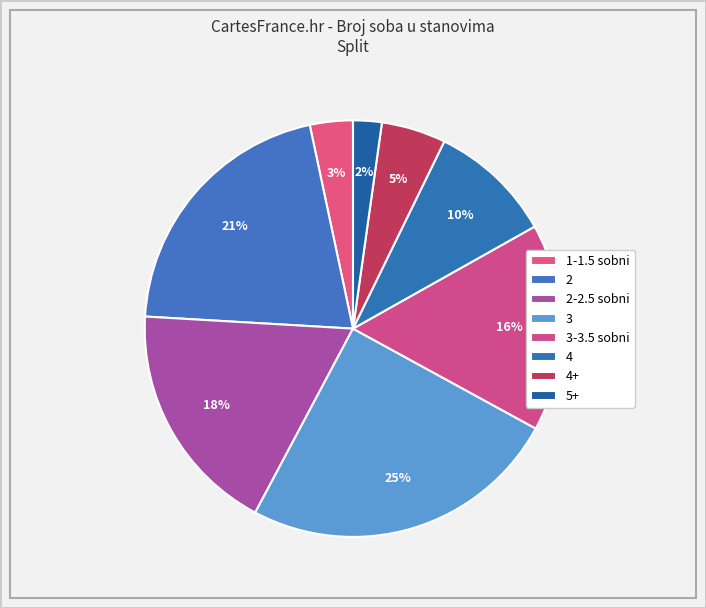

How many segments does this pie chart have?

8